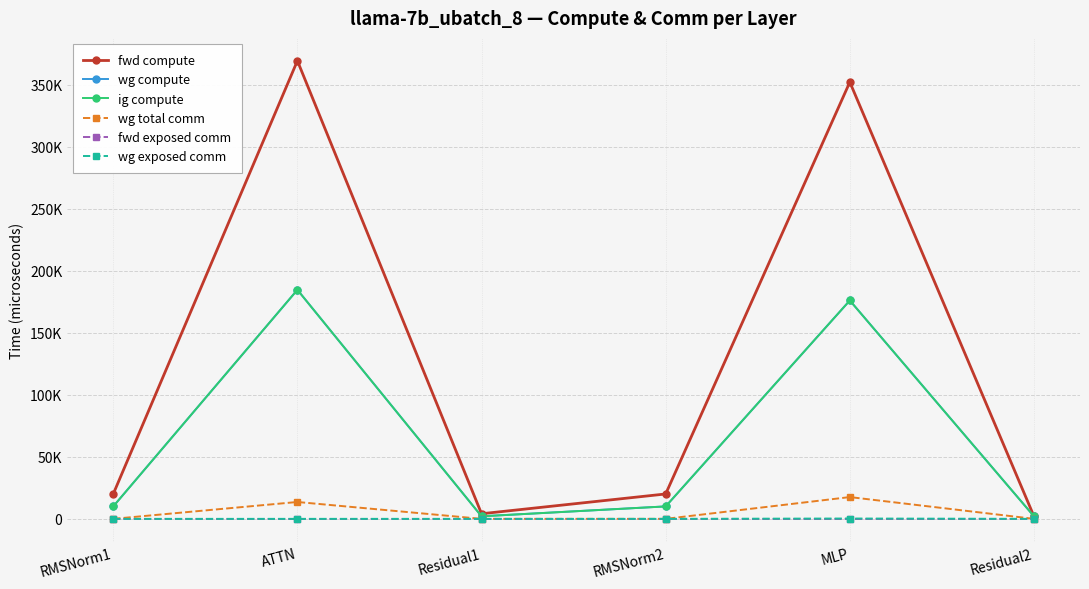

What is the sum of the wg total comm values at Residual1 and ATTN?

13591.5